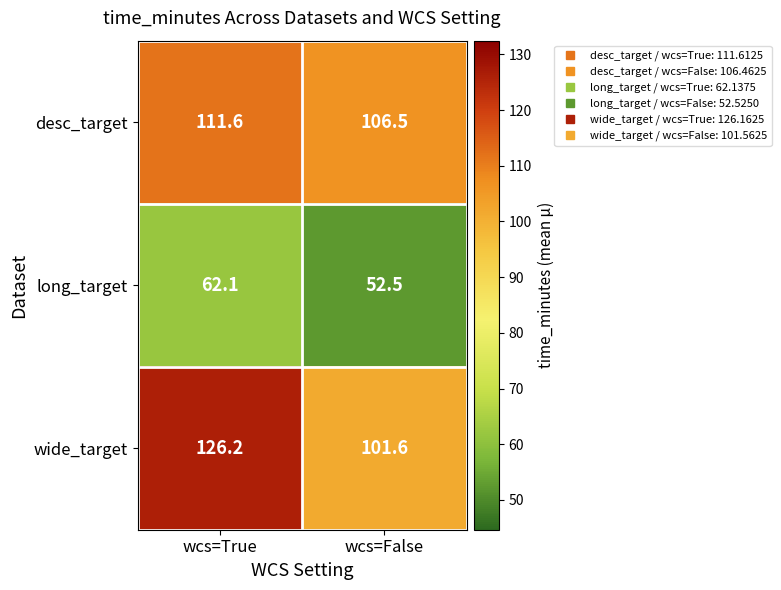

At which category does the chart reach its minimum across all series?

wcs=False